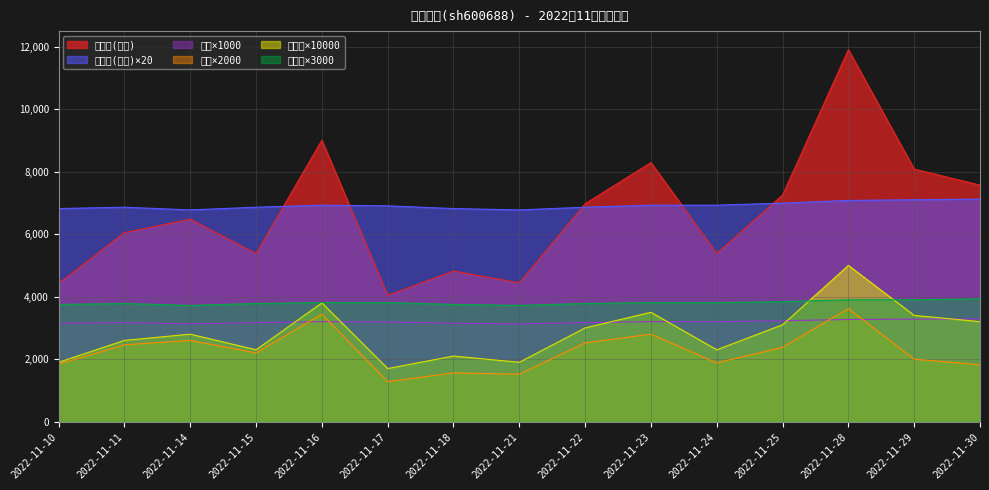

True or false: 市净率 has more than 1 points higher than both neighbors.

False